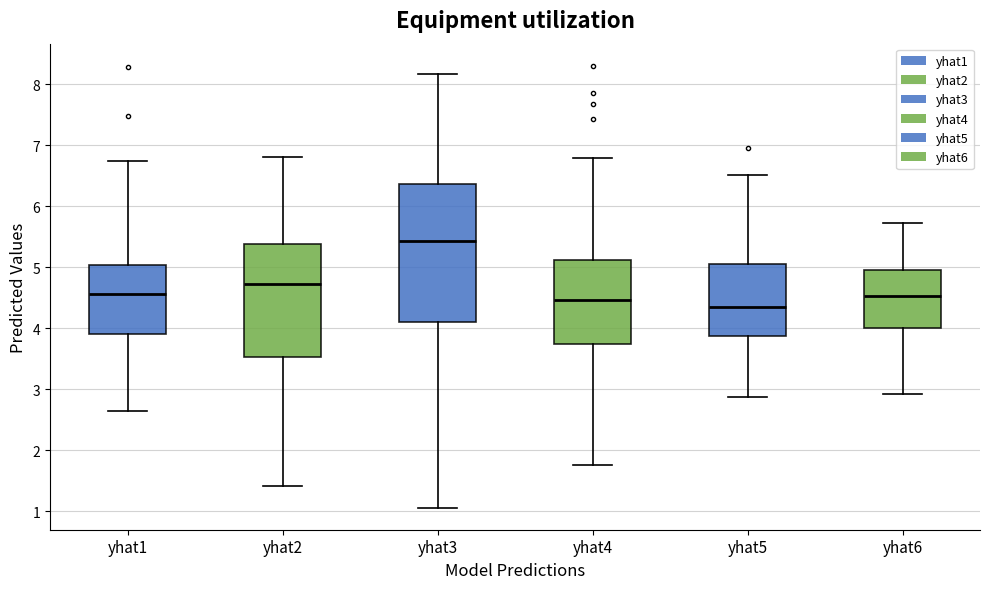

Reading left to right, read every box against the y-axis: the position of its median line, the range the box covers, and the ends of its whiskers. The values are not printed on the chart, so give them approximately, as read against the axis.

yhat1: median 4.6, box 3.9 to 5.0, whiskers 2.7 to 6.7
yhat2: median 4.7, box 3.5 to 5.4, whiskers 1.4 to 6.8
yhat3: median 5.4, box 4.1 to 6.4, whiskers 1.1 to 8.2
yhat4: median 4.5, box 3.8 to 5.1, whiskers 1.8 to 6.8
yhat5: median 4.4, box 3.9 to 5.1, whiskers 2.9 to 6.5
yhat6: median 4.5, box 4.0 to 5.0, whiskers 2.9 to 5.7